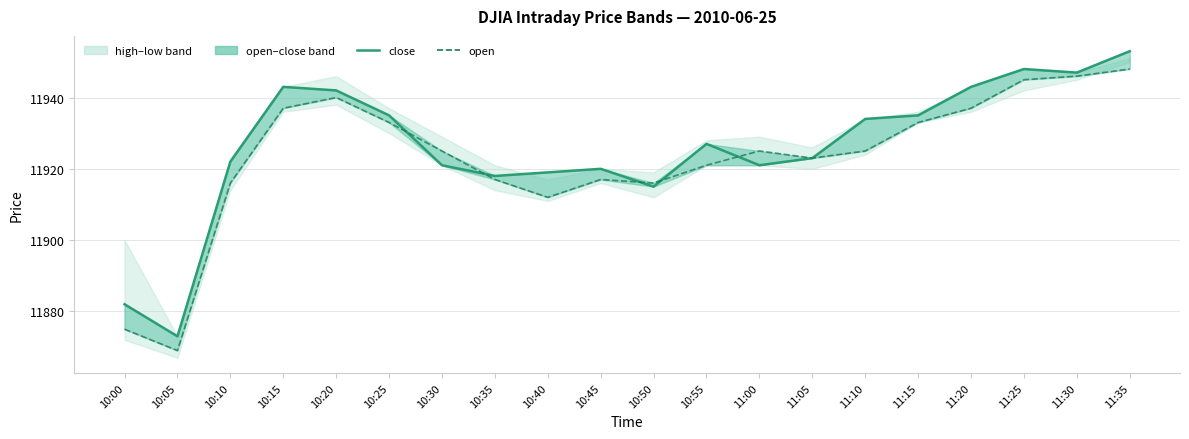

Rank the categories by open value from lowest to highest.

10:05, 10:00, 10:40, 10:10, 10:50, 10:35, 10:45, 10:55, 11:05, 10:30, 11:00, 11:10, 10:25, 11:15, 10:15, 11:20, 10:20, 11:25, 11:30, 11:35